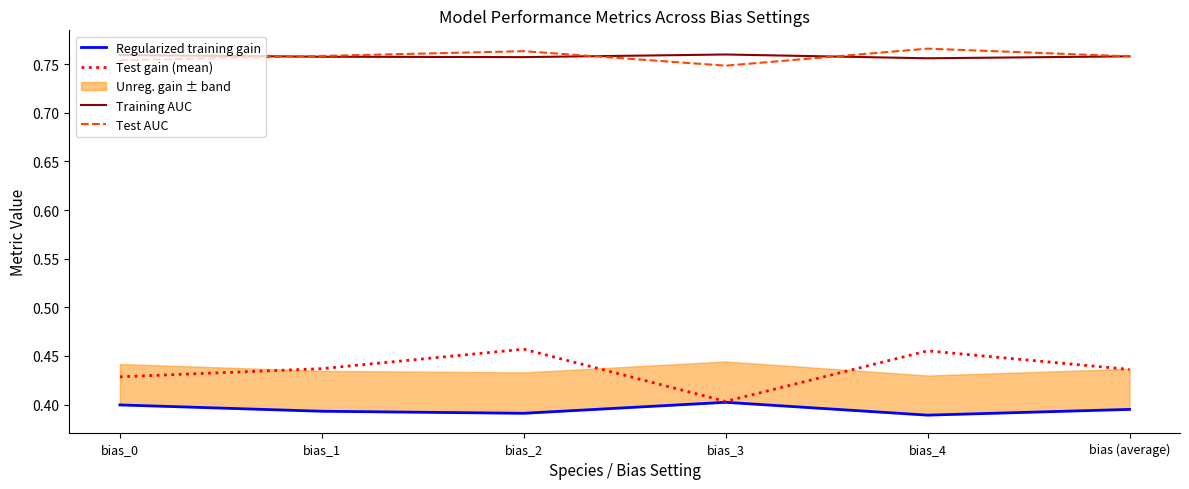

Which series has the widest spread of values?

Test gain (mean)